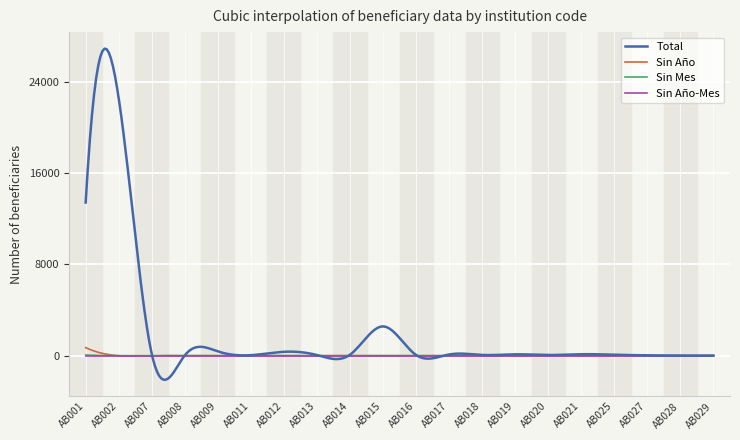

True or false: Sin Mes and Total intersect in this chart.

True